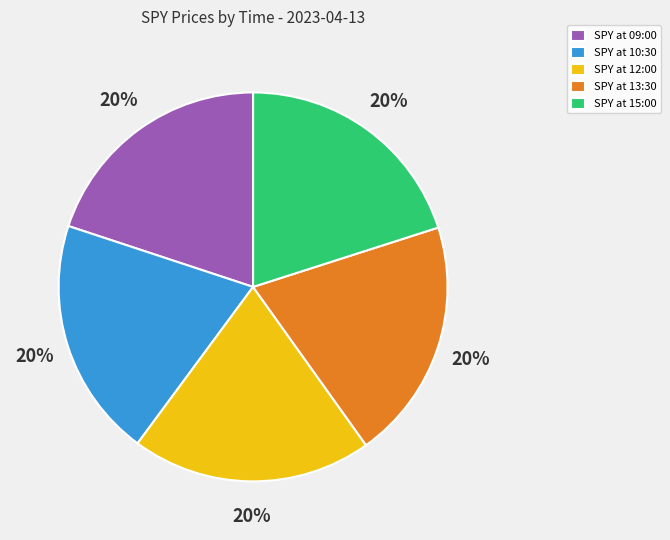

Count the number of slices in the pie.

5